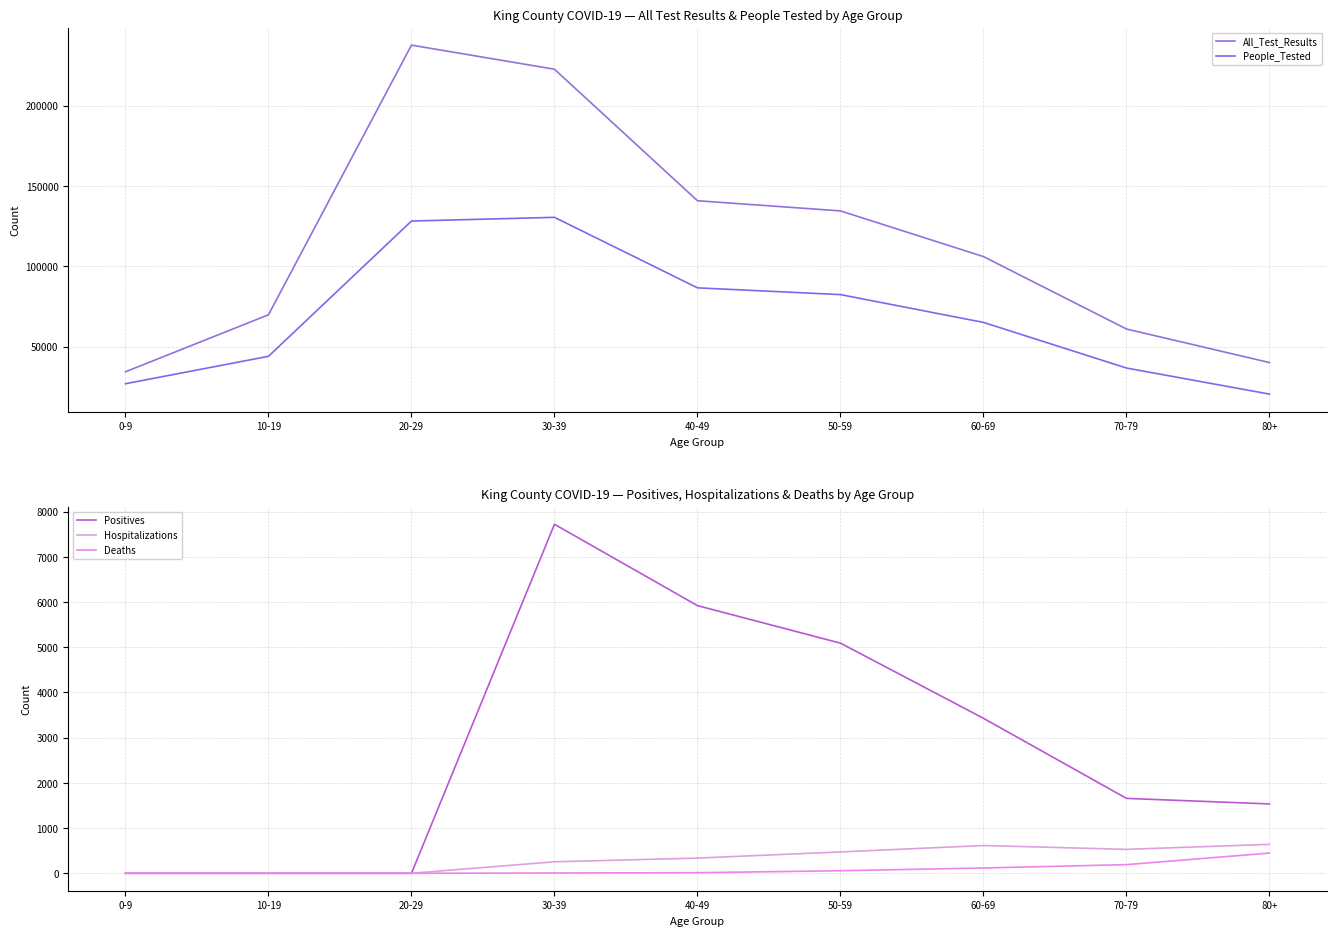

Reading left to right, transcribe all the data shown in this chart.

All_Test_Results: 34411	69871	237622	222613	140821	134493	106076	61019	40147
People_Tested: 26983	44037	128190	130495	86628	82423	65128	36748	20528
Positives: 0	0	0	7722	5922	5092	3429	1657	1534
Hospitalizations: 0	0	0	254	336	472	614	529	640
Deaths: 0	0	0	6	13	56	117	191	447